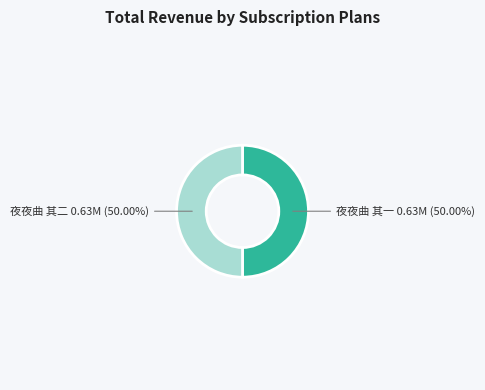

Do 夜夜曲 其二 and 夜夜曲 其一 together represent more than half of the pie?

Yes